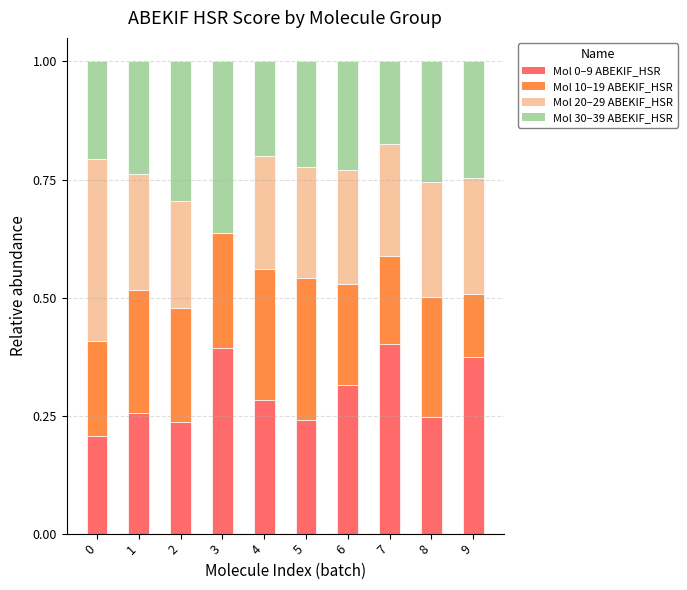

What is the total value across all series at 1?

1.0